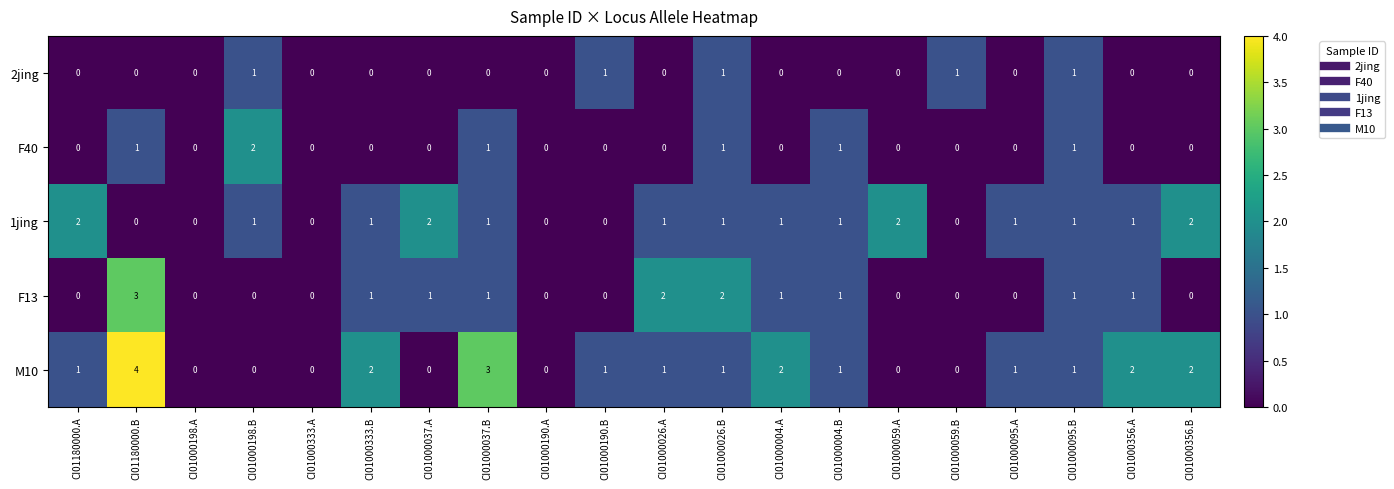

At which category is the sum across all series the highest?

CI01180000.B